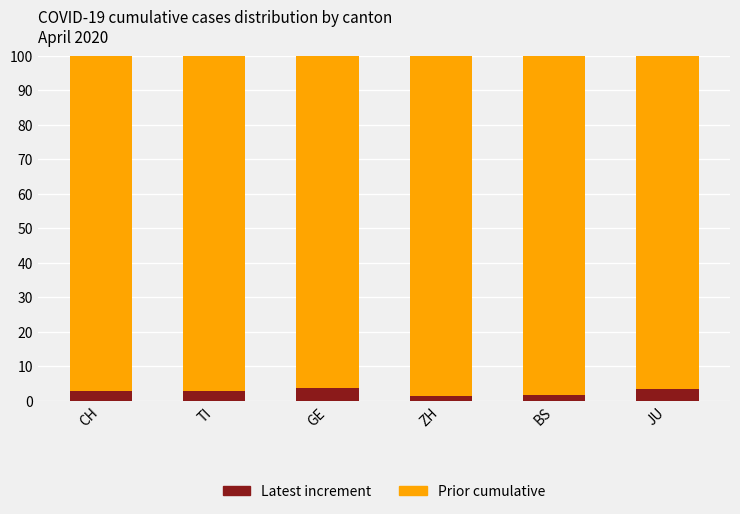

Is it true that Latest increment equals 3.6 at GE?

True